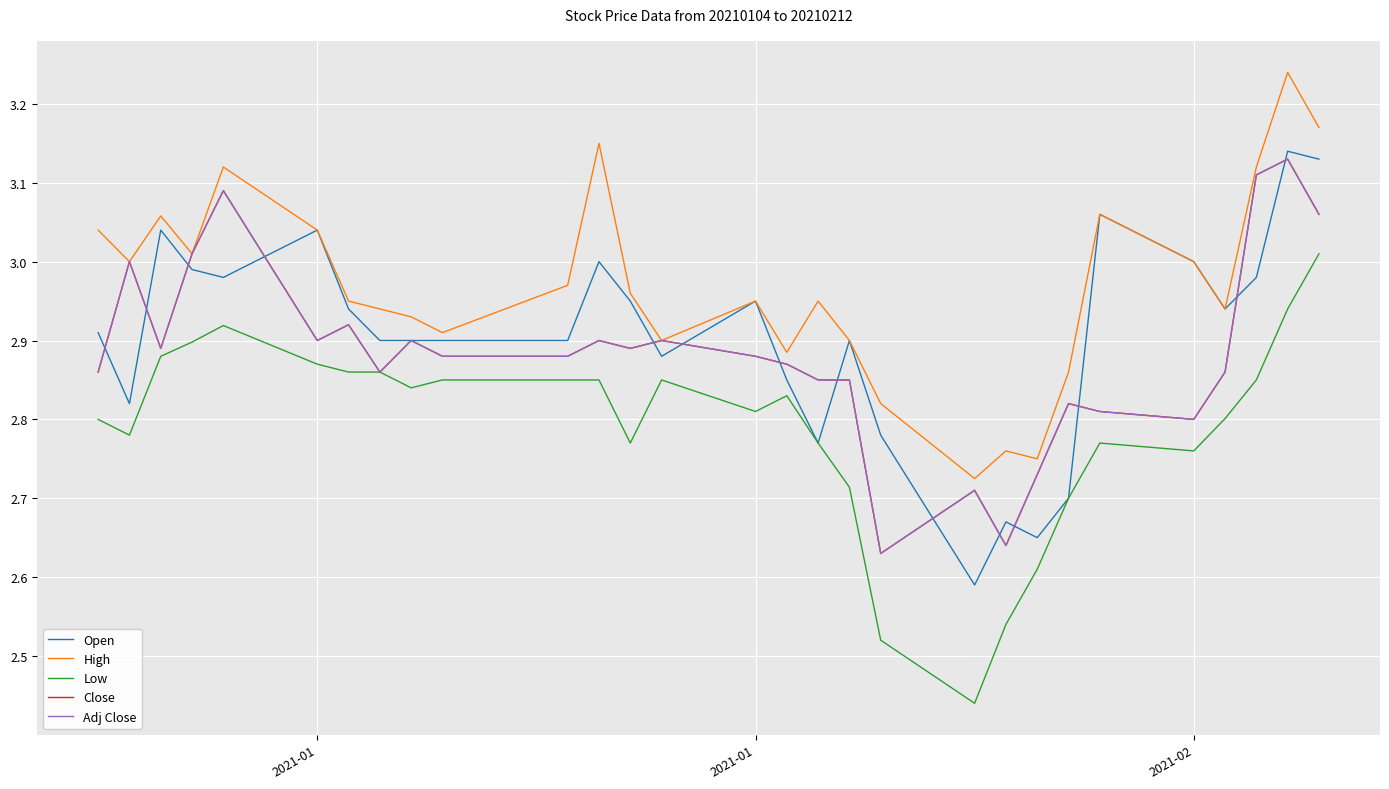

Does the chart have visible grid lines?

Yes